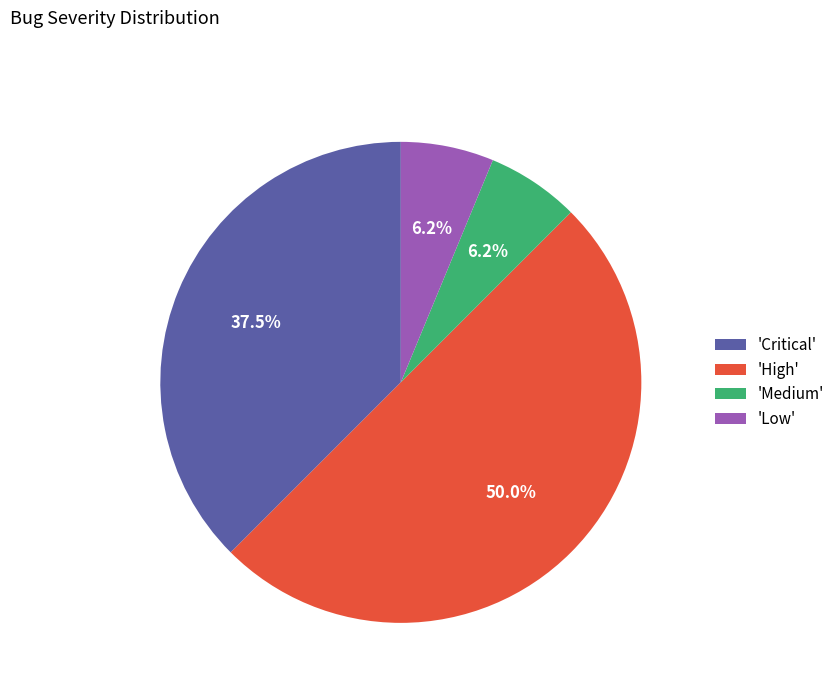

Between 'Low' and 'High', which is larger?

'High'